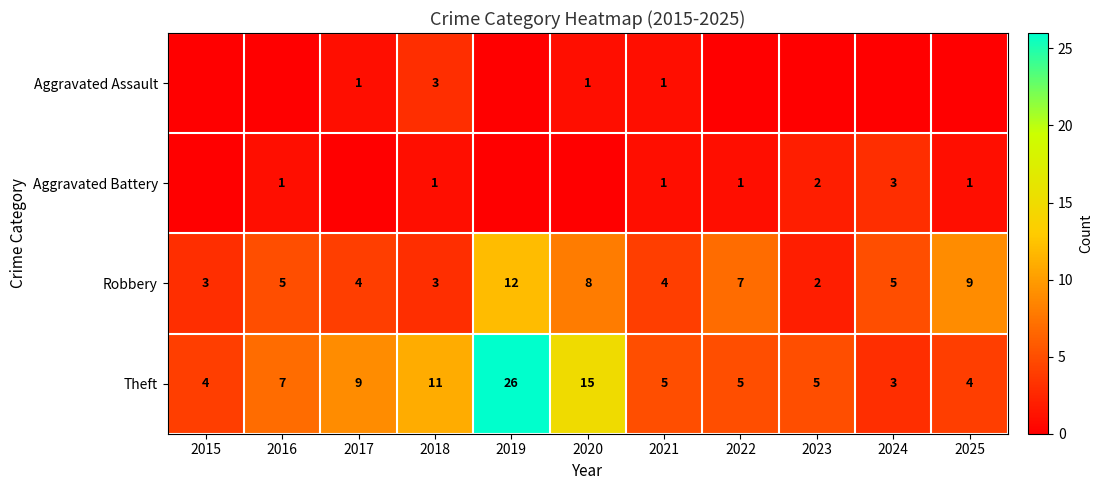

The value of Aggravated Battery at 2025 is 2. True or false?

False